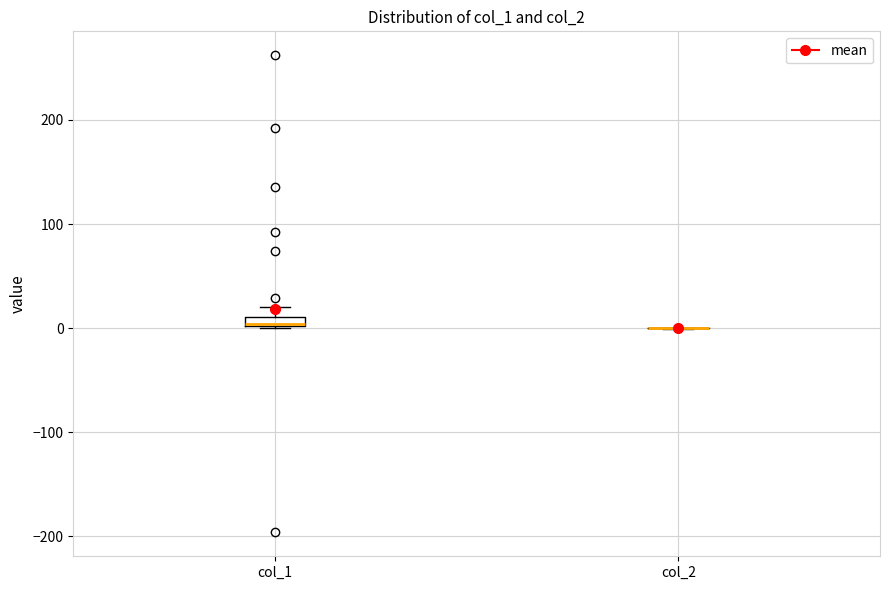

Where is the upper edge of the box for col_1 on the y-axis? The values are not printed on the chart, so give them approximately, as read against the axis.

10